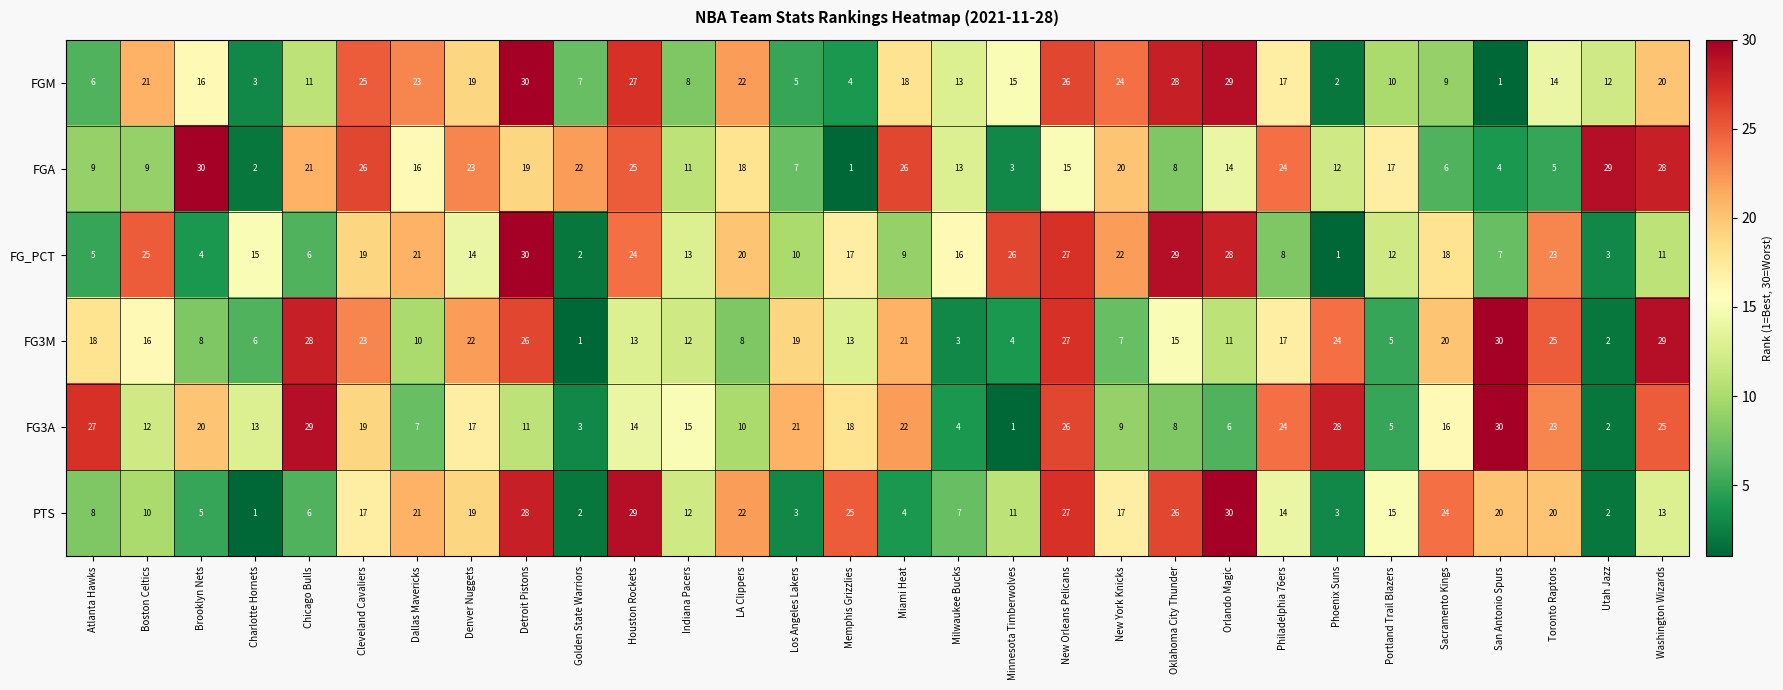

What is the average value of the FG3A series?

16